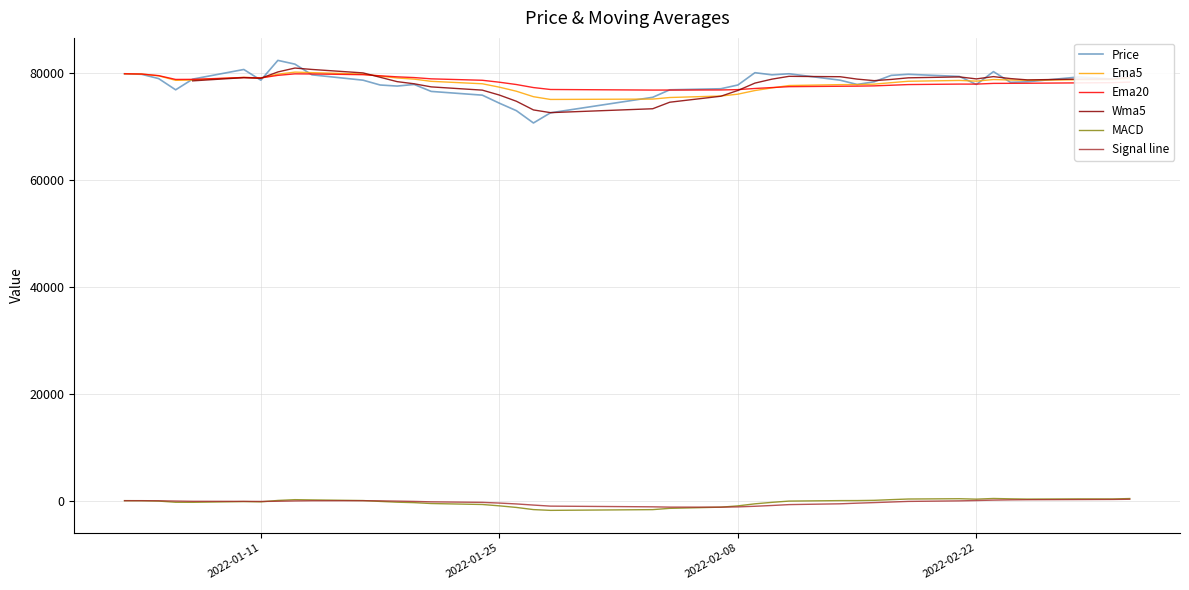

Does the chart display data point markers on the line(s)?

No